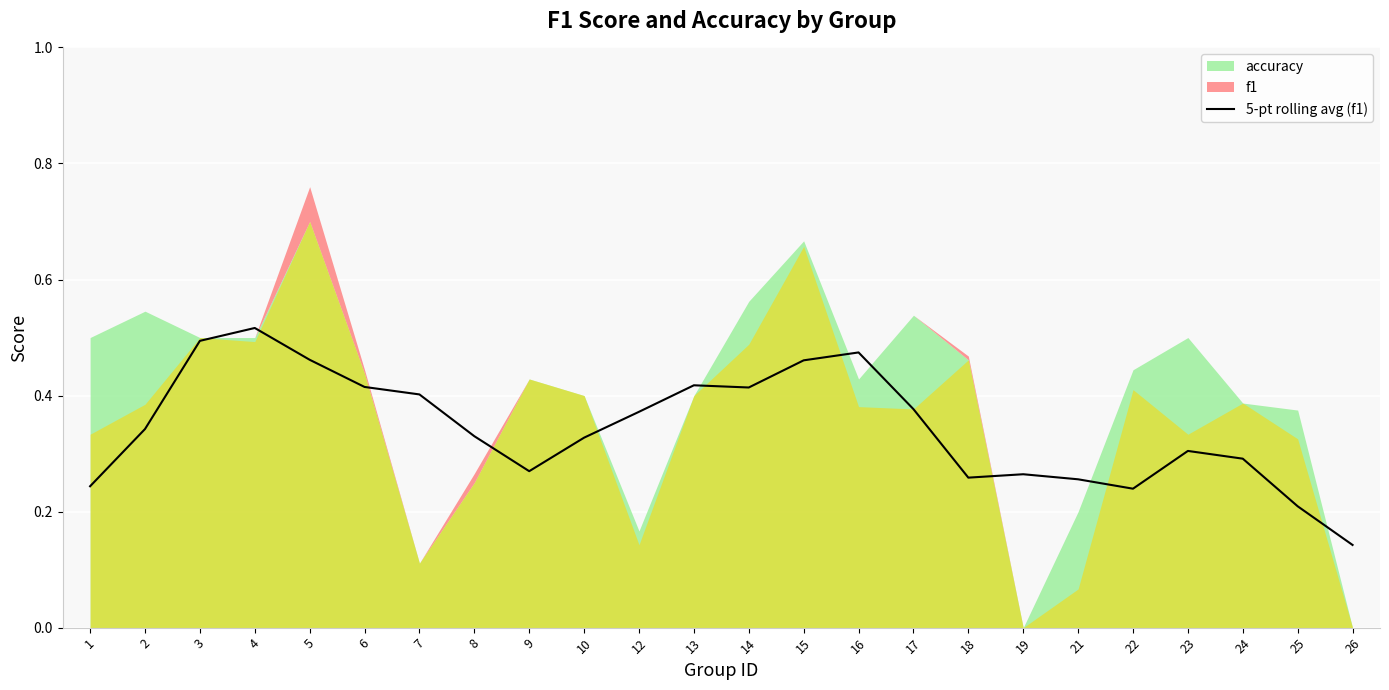

What is the average value?

0.3